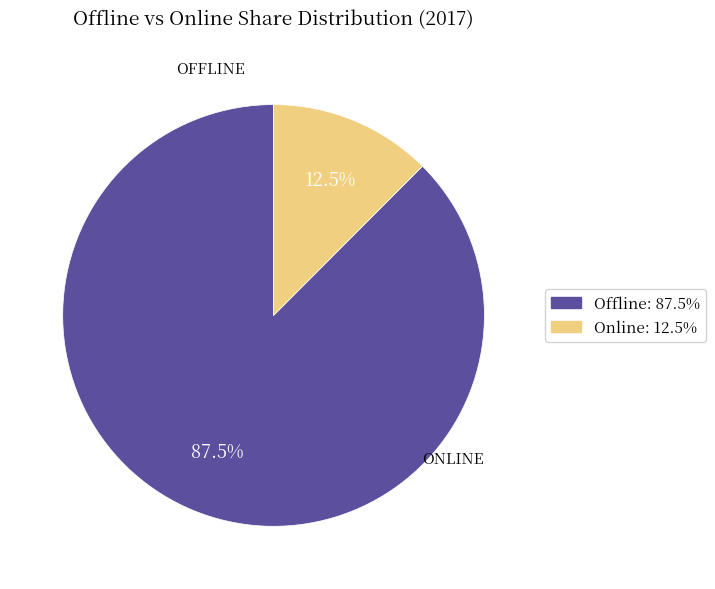

Rank the categories by value from highest to lowest.

Offline, Online